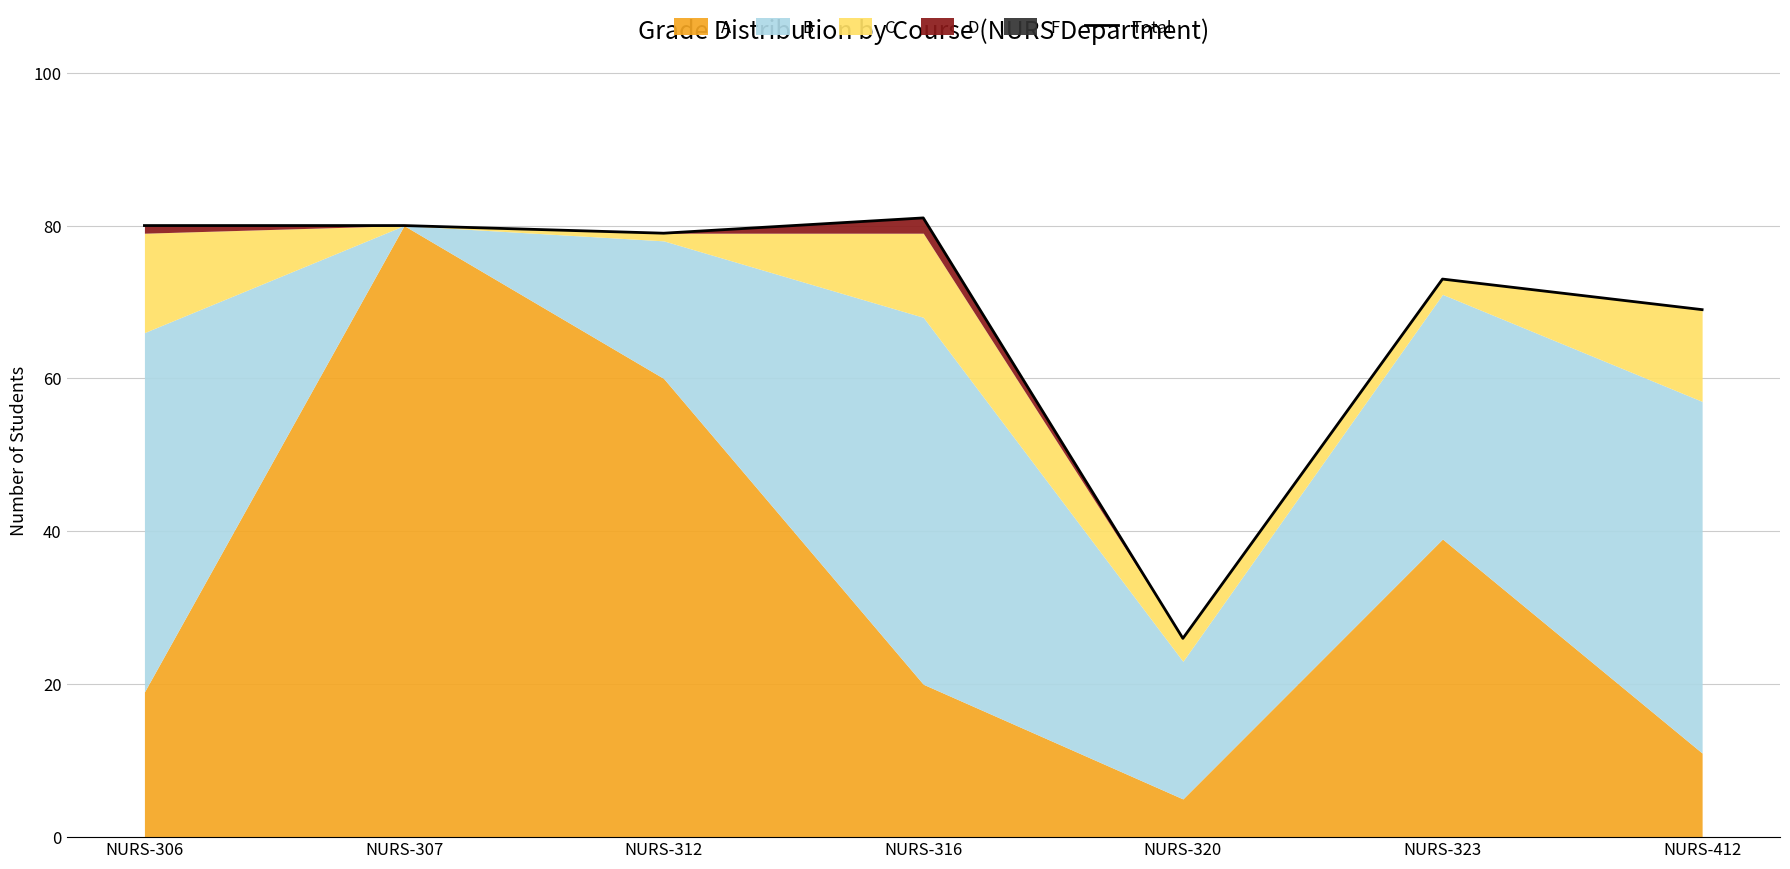

What is the difference between the maximum and minimum values?

55